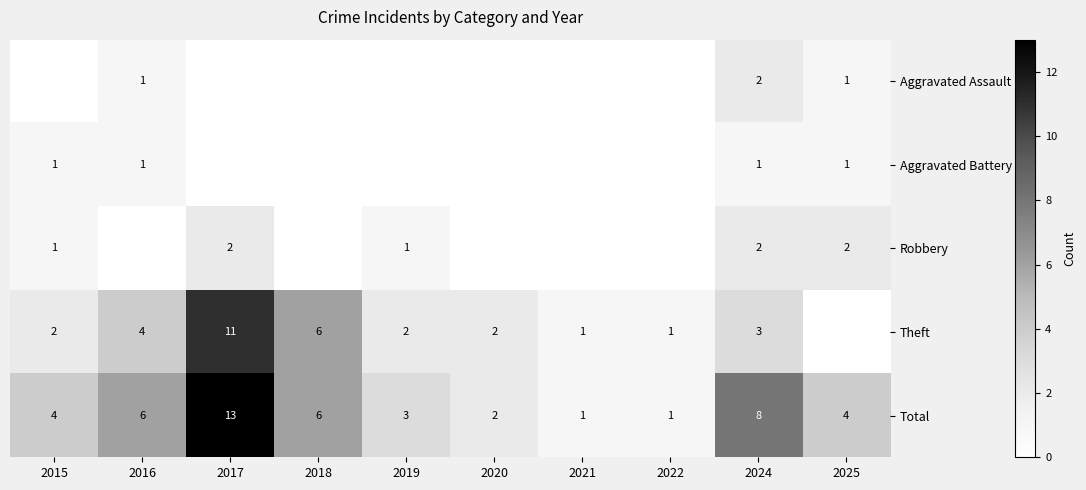

What is the sum of the Total values at 2025 and 2017?

17